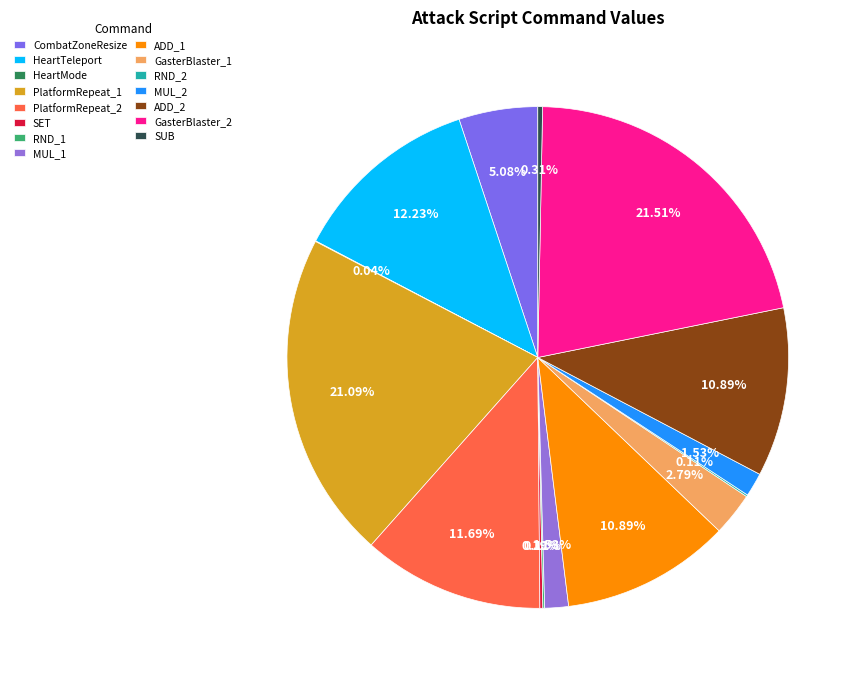

To the nearest percent, what is the combined percentage of PlatformRepeat_2 and PlatformRepeat_1?

33%